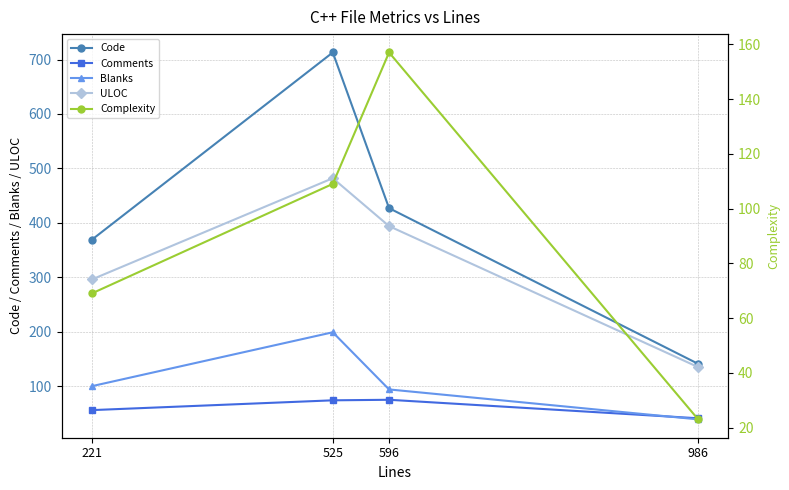

What is the difference between the maximum and minimum values in the Comments series?

34